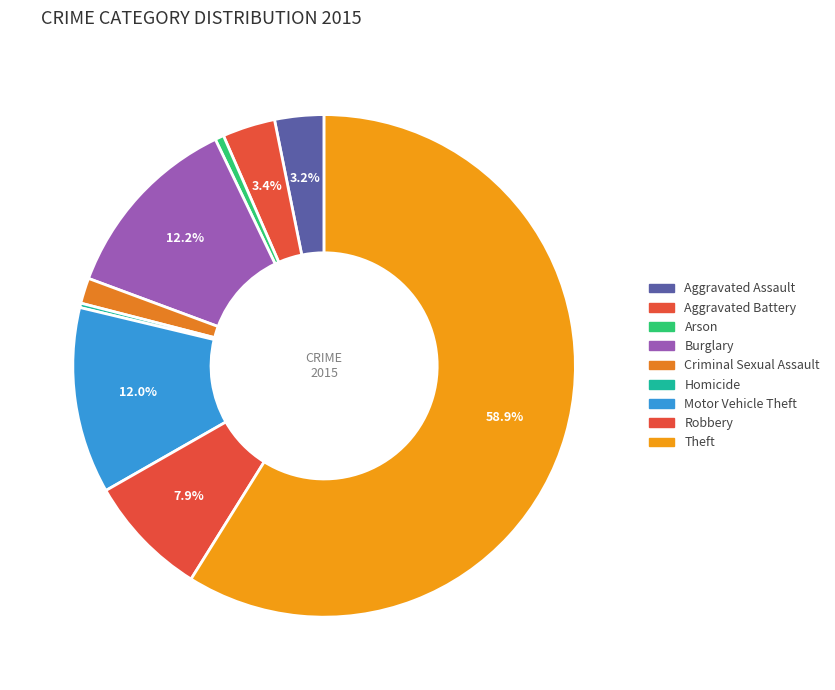

Is there a majority slice in this chart?

Yes